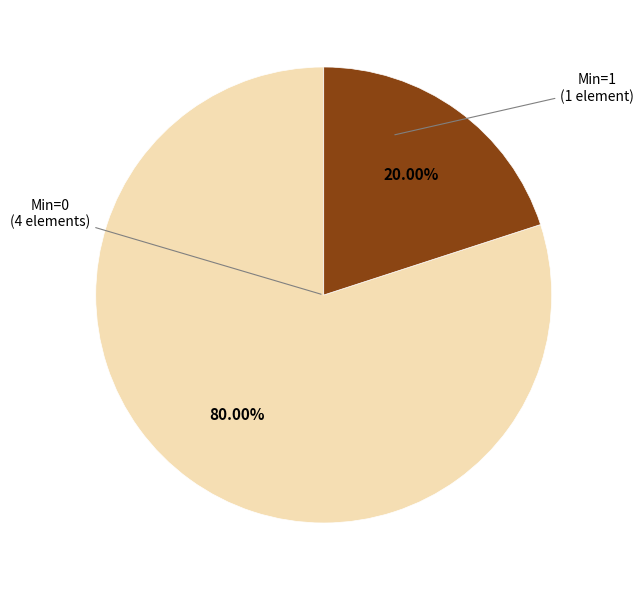

Does any single category account for the majority?

Yes